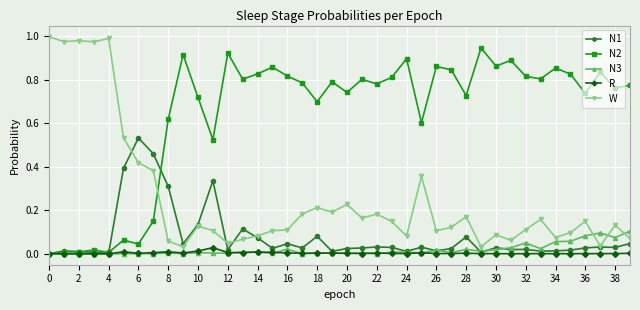

True or false: W has more than 2 interior local peaks.

True